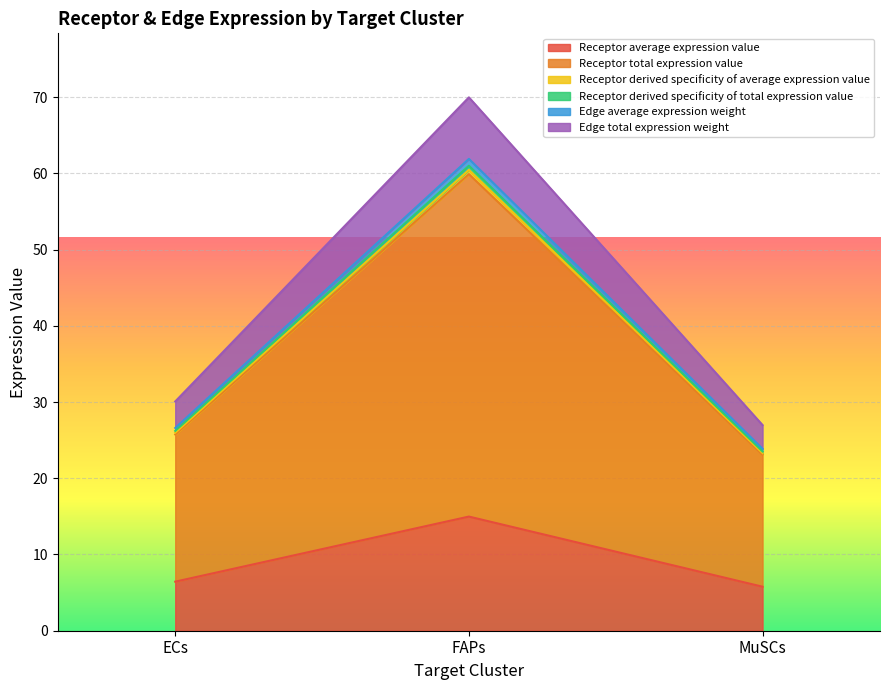

At how many categories does at least one series exceed 18?

3